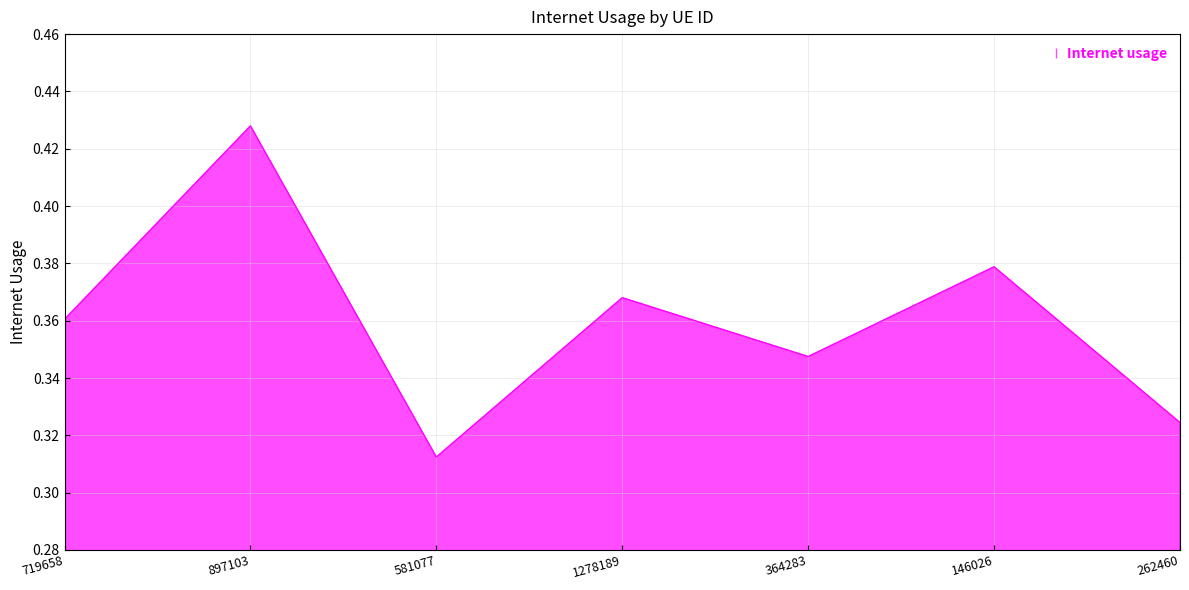

The value at 581077 is 0.5. True or false?

False